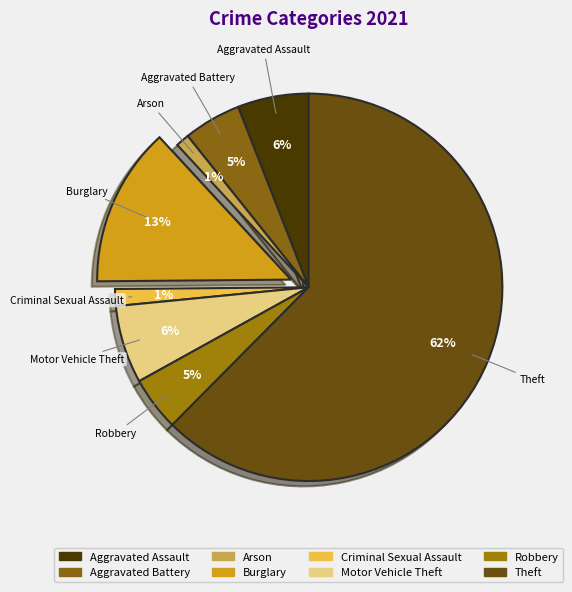

Count the number of slices in the pie.

8